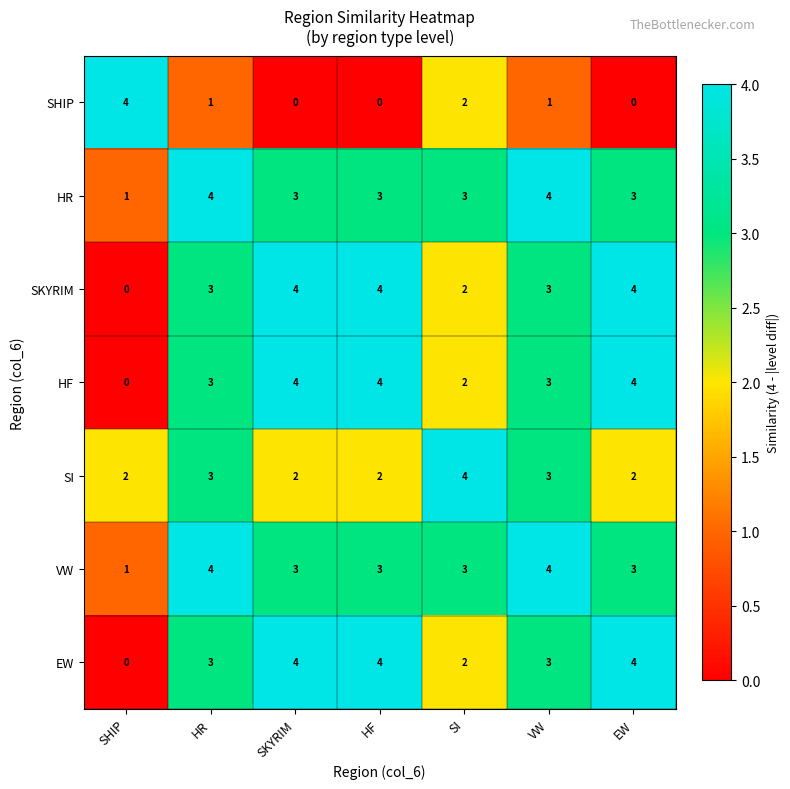

Is it true that SI equals 4 at SI?

True